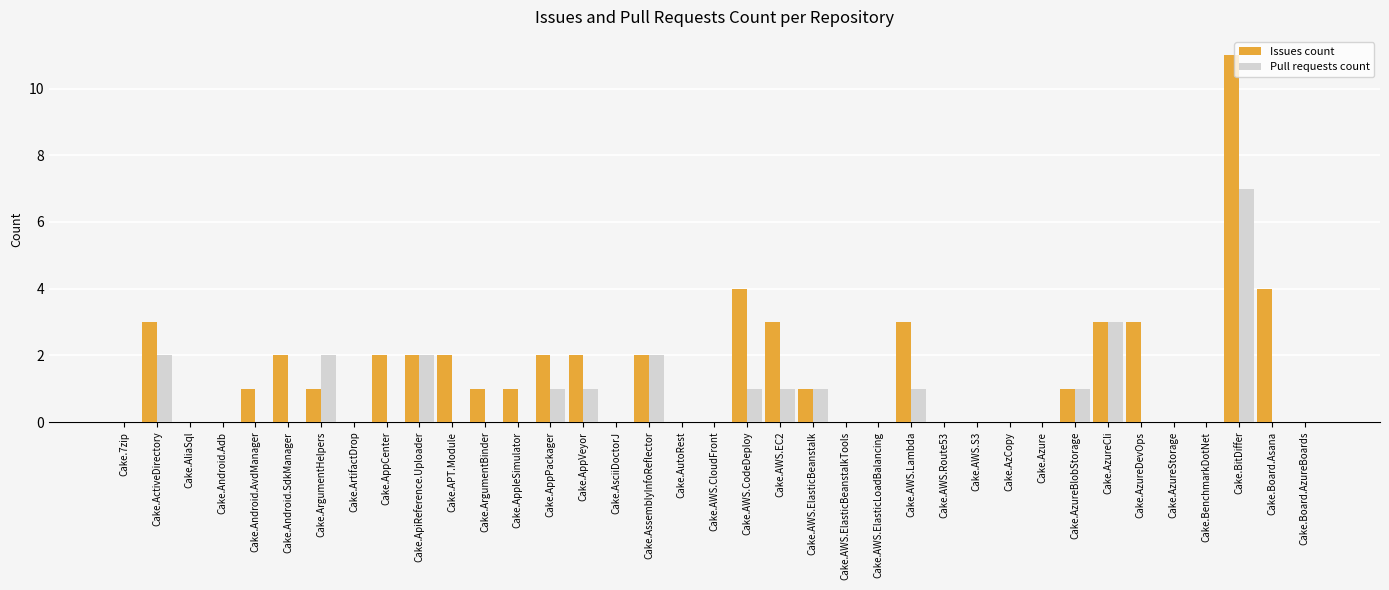

Reading left to right, transcribe all the data shown in this chart.

Issues count: 0	3	0	0	1	2	1	0	2	2	2	1	1	2	2	0	2	0	0	4	3	1	0	0	3	0	0	0	0	1	3	3	0	0	11	4	0
Pull requests count: 0	2	0	0	0	0	2	0	0	2	0	0	0	1	1	0	2	0	0	1	1	1	0	0	1	0	0	0	0	1	3	0	0	0	7	0	0